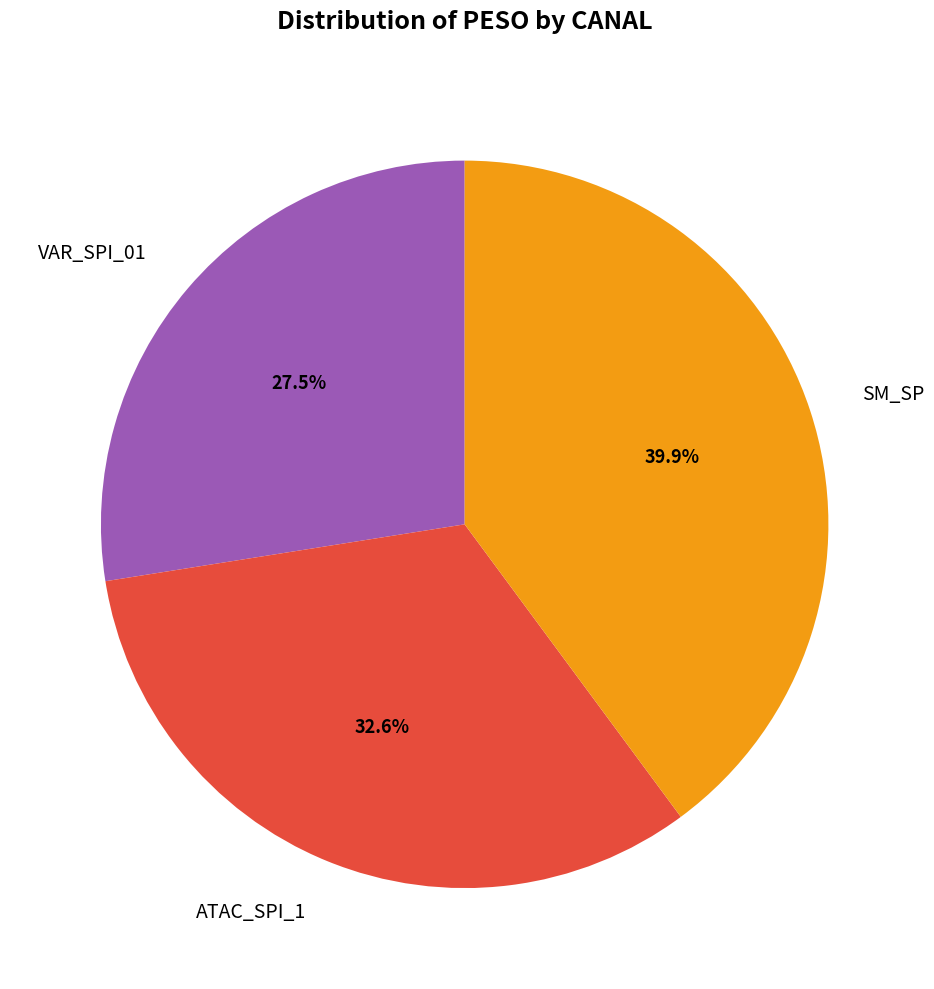

Which slice is the largest?

SM_SP